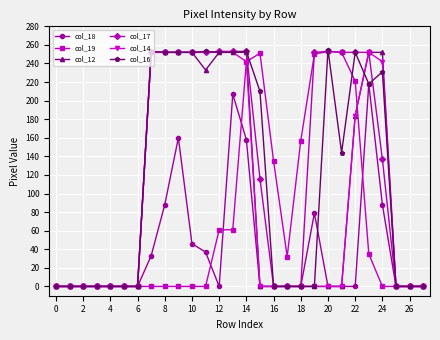

True or false: col_17 has more than 0 points higher than both neighbors.

True